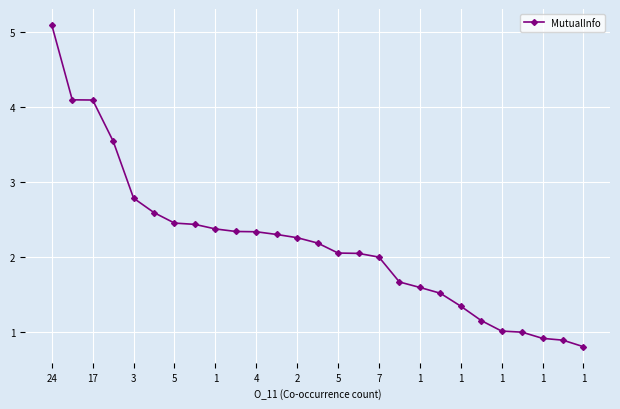

Count the number of categories in the chart.

27